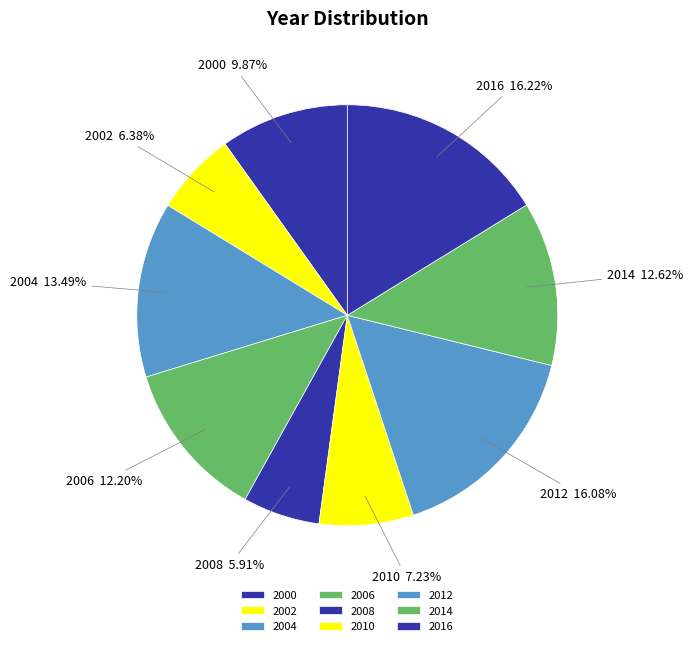

True or false: 2012 accounts for 22% of the total.

False